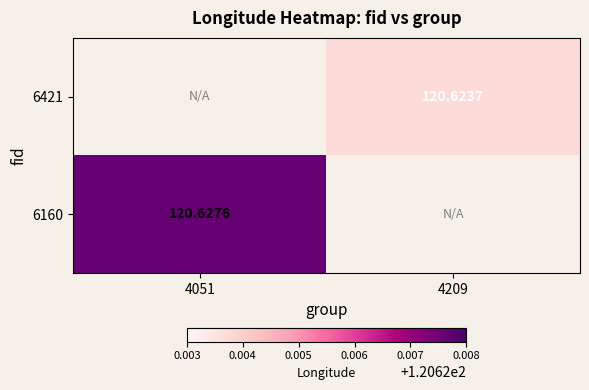

Rank the series by their maximum value, from highest to lowest.

6421, 6160